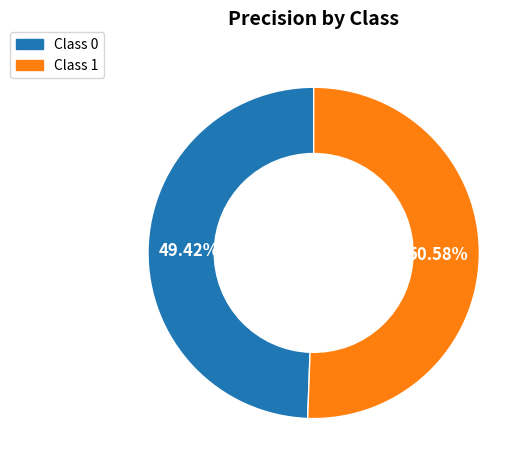

To the nearest percent, what is the difference between the largest and smallest slice percentages?

1%